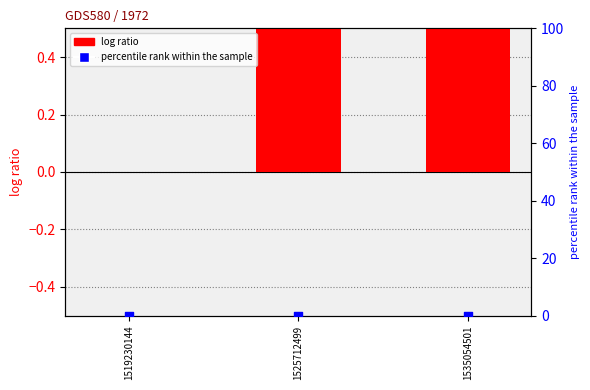

Which series has the largest Y range (max minus min)?

log ratio